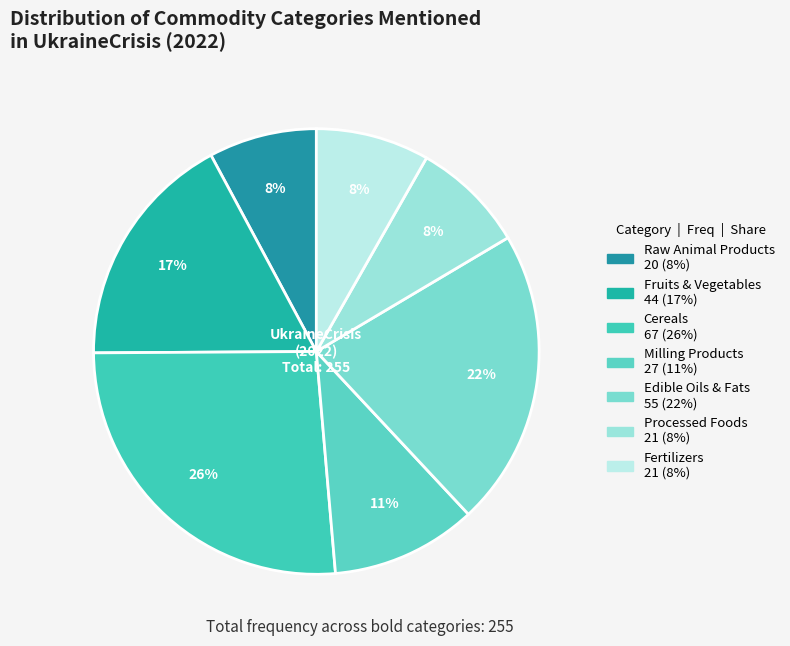

To the nearest percent, what is the combined percentage of Raw Animal Products and Milling Products?

18%